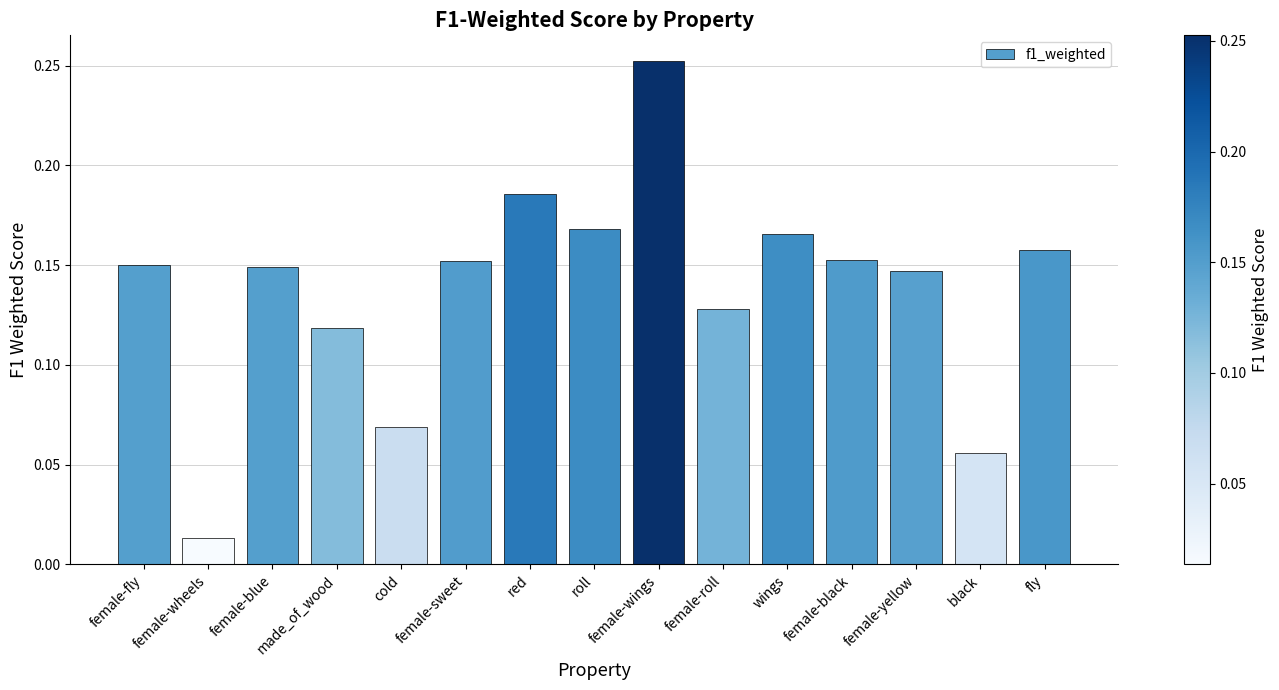

At which category does the chart reach its peak across all series?

female-wings